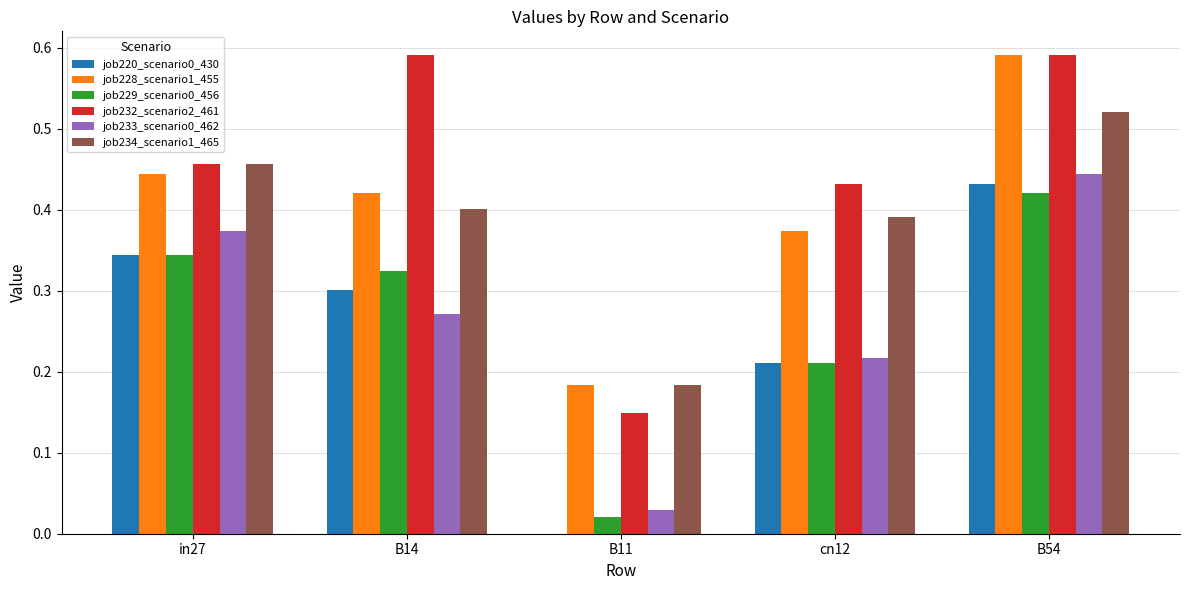

How many data points does each series have?

5